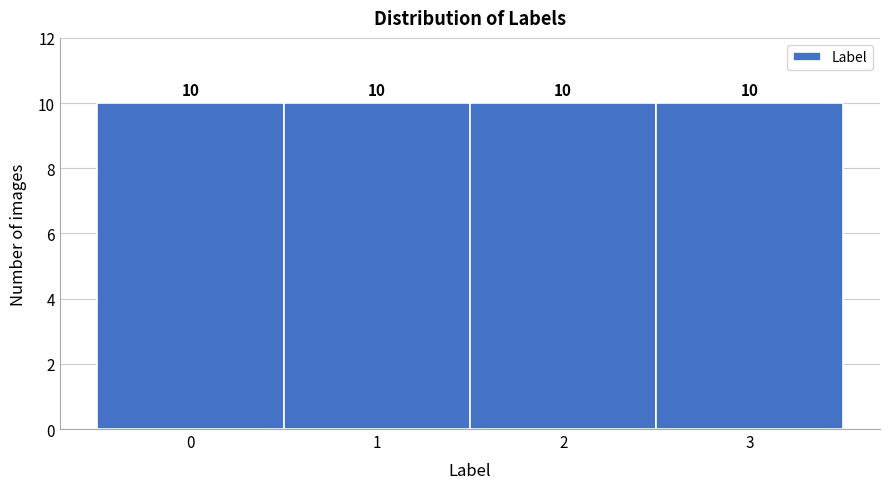

How tall is the bar that spans 0.5 to 1.5 on the x-axis?

10